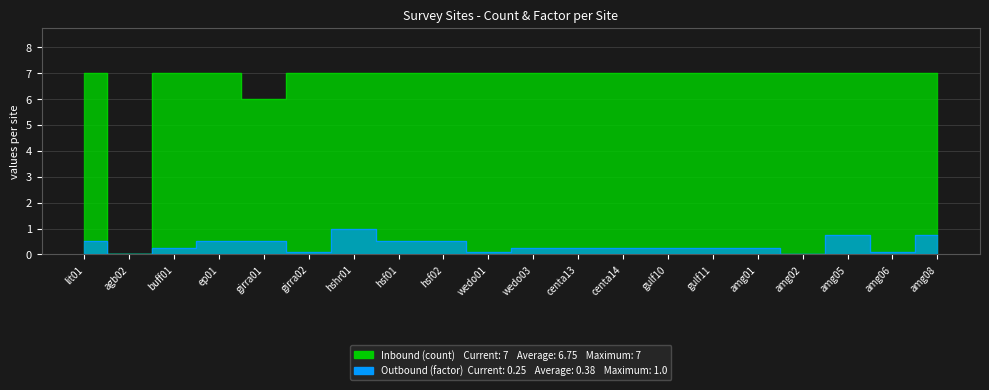

Which has a higher value, hshr01 or amg01?

hshr01